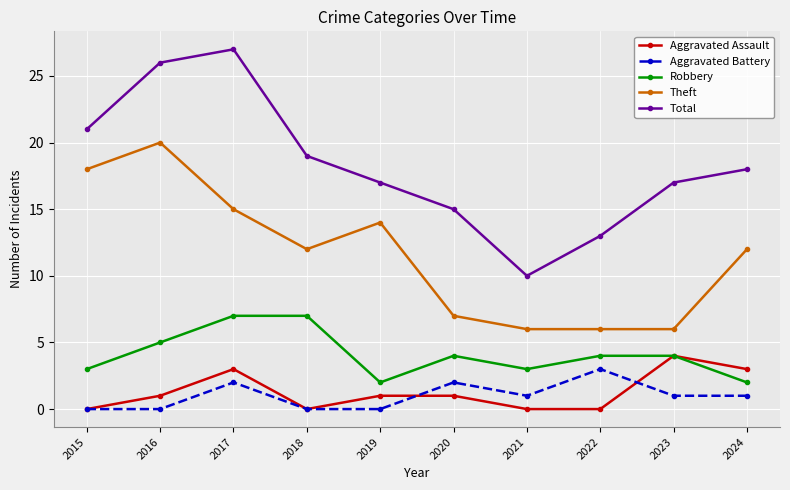

True or false: Aggravated Battery has a value of 2 at 2020.

True